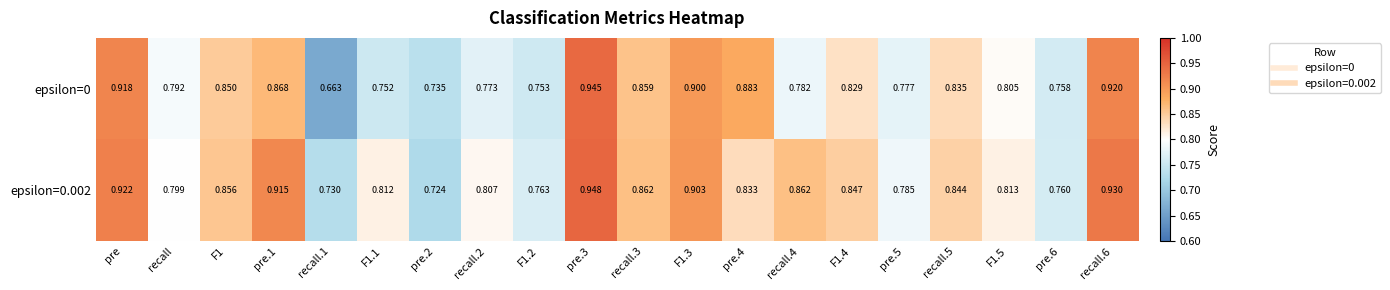

Is the value of epsilon=0.002 at pre.6 greater than the value of epsilon=0 at pre.3?

No